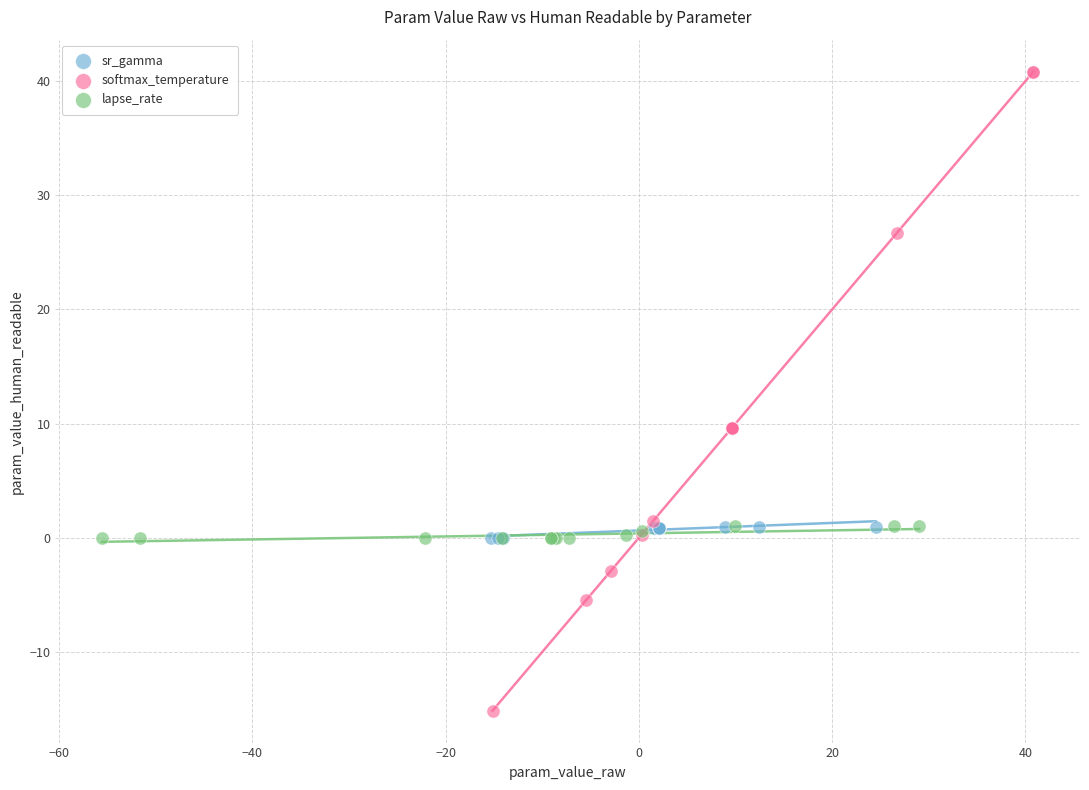

Which series reaches the maximum Y coordinate?

softmax_temperature